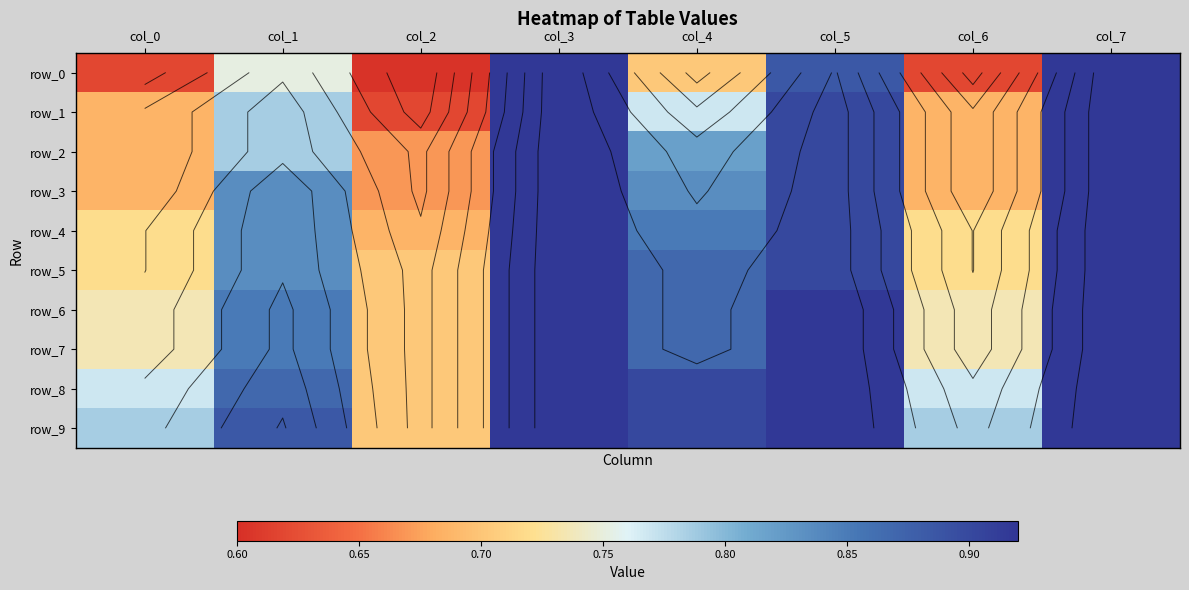

Read the row_4 value at col_2.

0.7